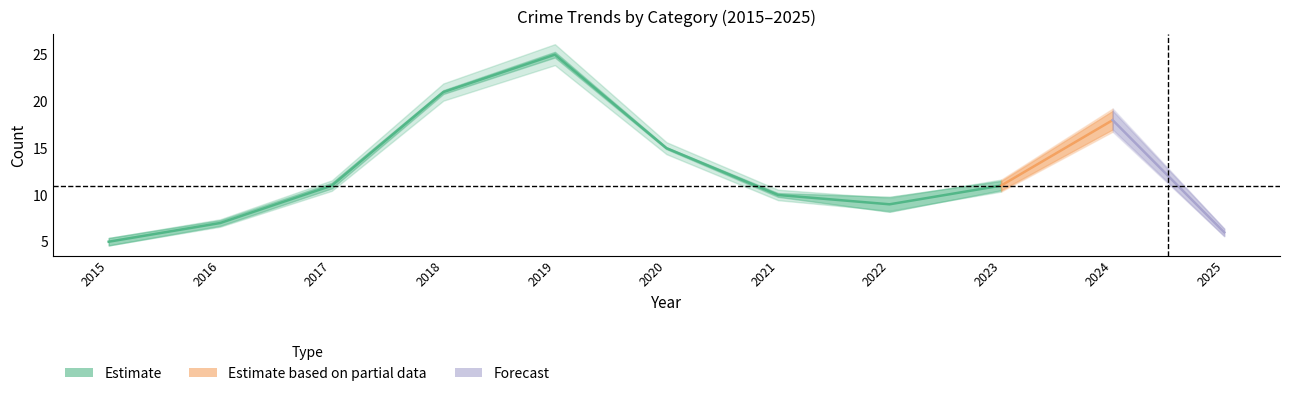

True or false: Aggravated Assault and Total intersect in this chart.

False